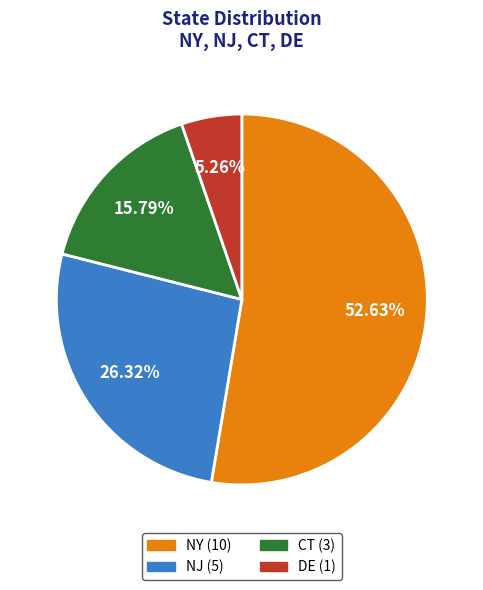

The NY slice represents 53% of the pie. True or false?

True